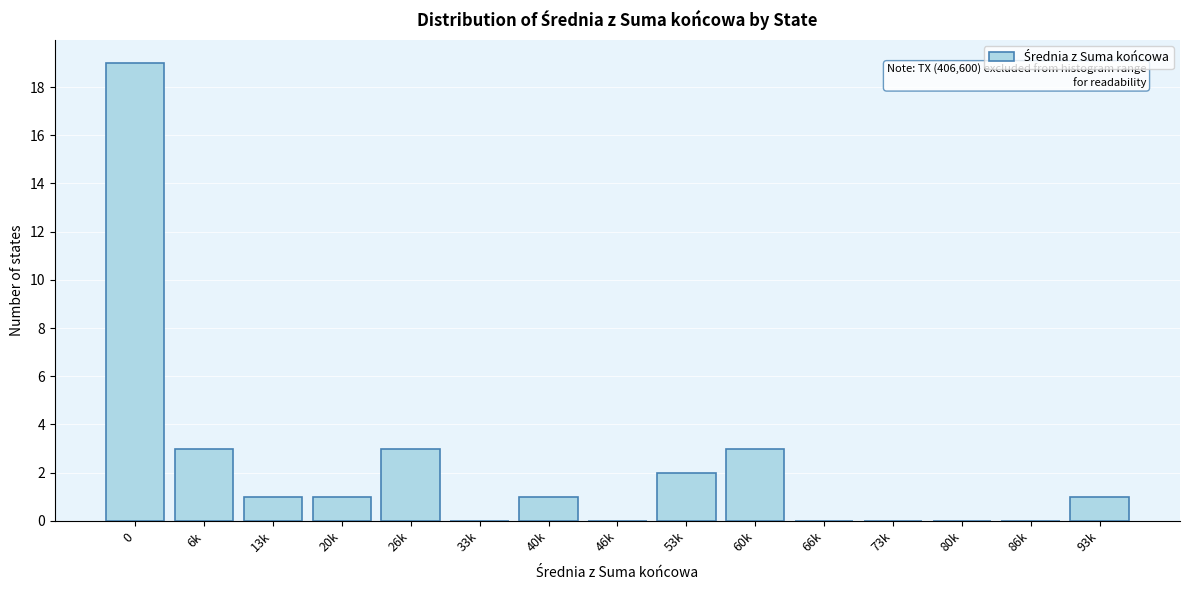

Reading left to right, transcribe all the data shown in this chart.

0=19	6k=3	13k=1	20k=1	26k=3	33k=0	40k=1	46k=0	53k=2	60k=3	66k=0	73k=0	80k=0	86k=0	93k=1